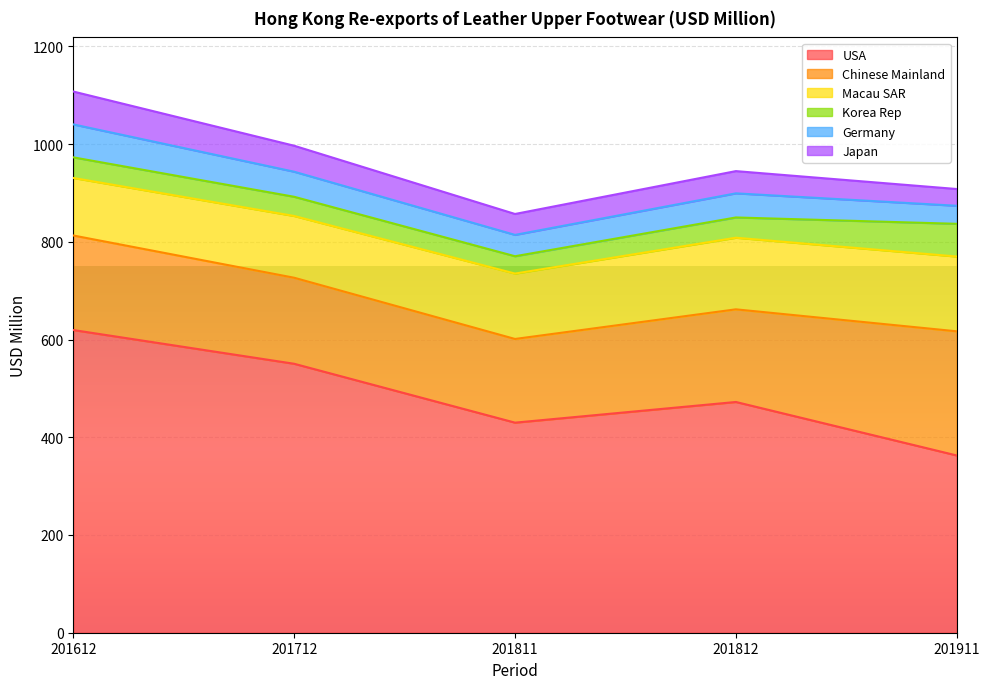

What is the spread (max minus min) of values at 201811?

394.4